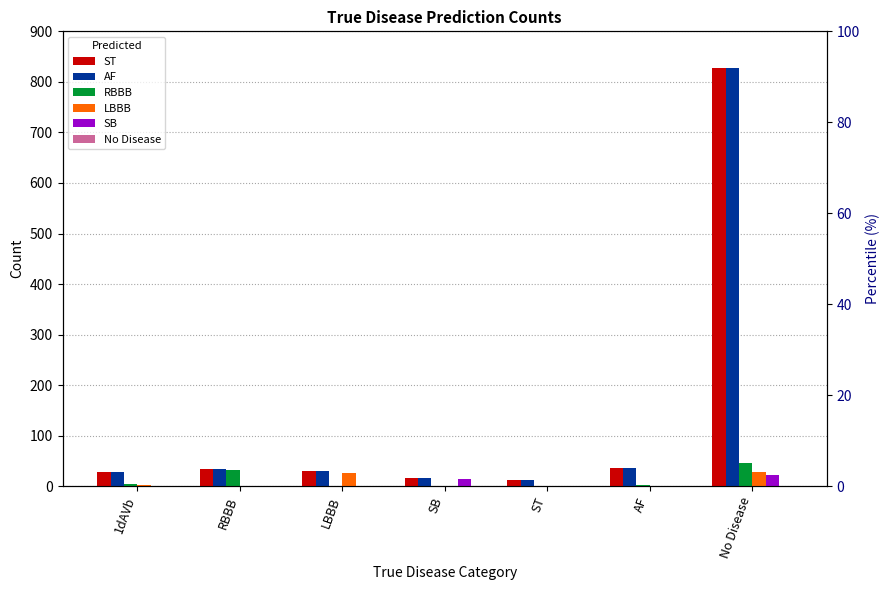

Reading right to left, transcribe all the data shown in this chart.

ST: 827	37	13	16	30	34	28
AF: 827	37	13	16	30	34	28
RBBB: 46	2	1	0	1	32	4
LBBB: 28	1	0	0	26	0	2
SB: 23	0	0	15	0	0	1
No Disease: 0	0	0	0	0	0	0